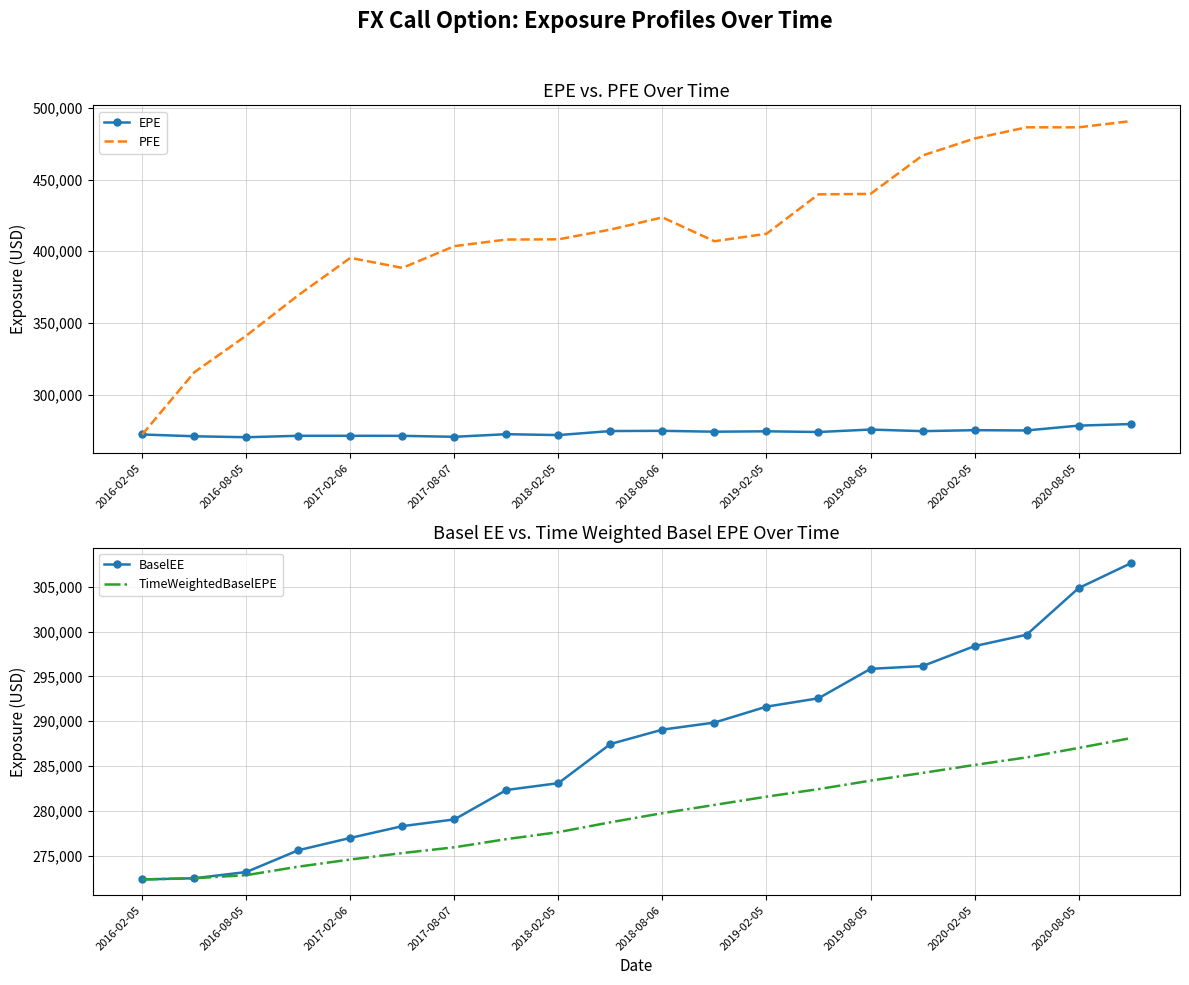

What is the maximum value for EPE?

279620